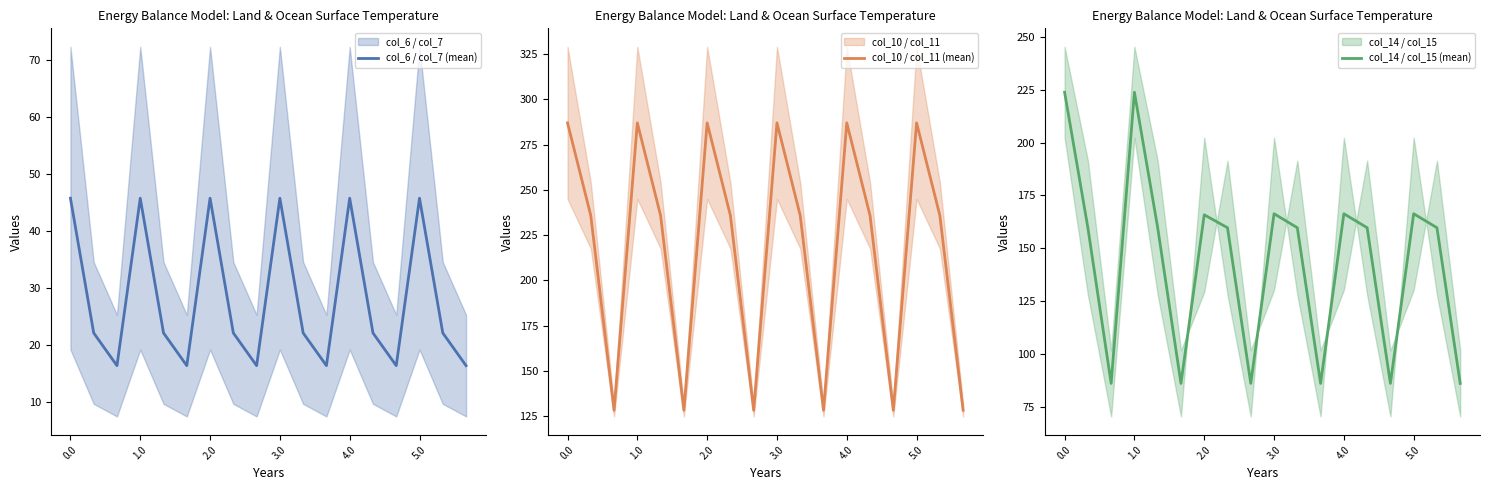

How many values in the col_10 / col_11 (mean) series exceed 235?

12